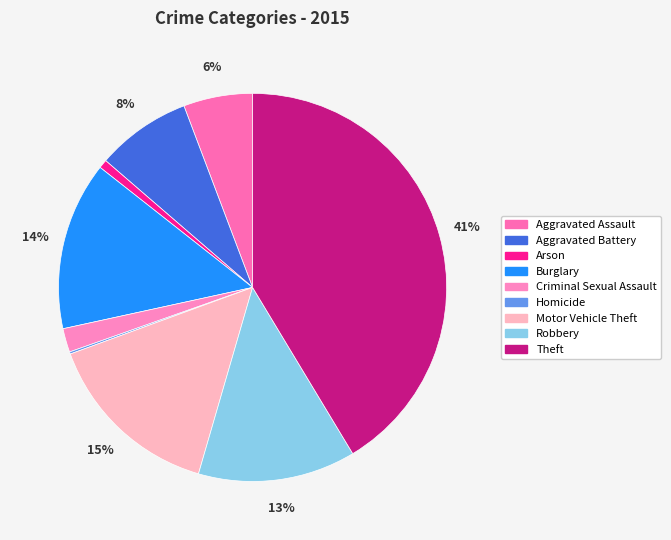

What percentage do Aggravated Assault and Burglary together represent?

19.8%